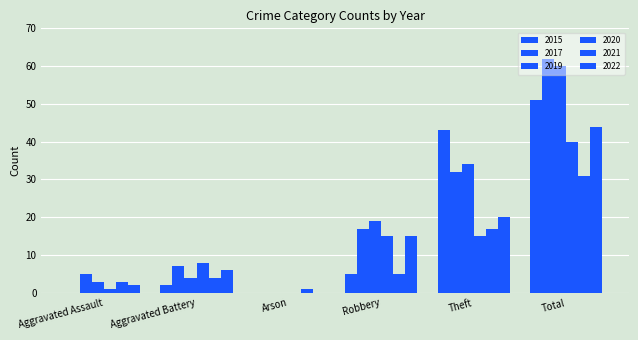

How many data points does each series have?

6